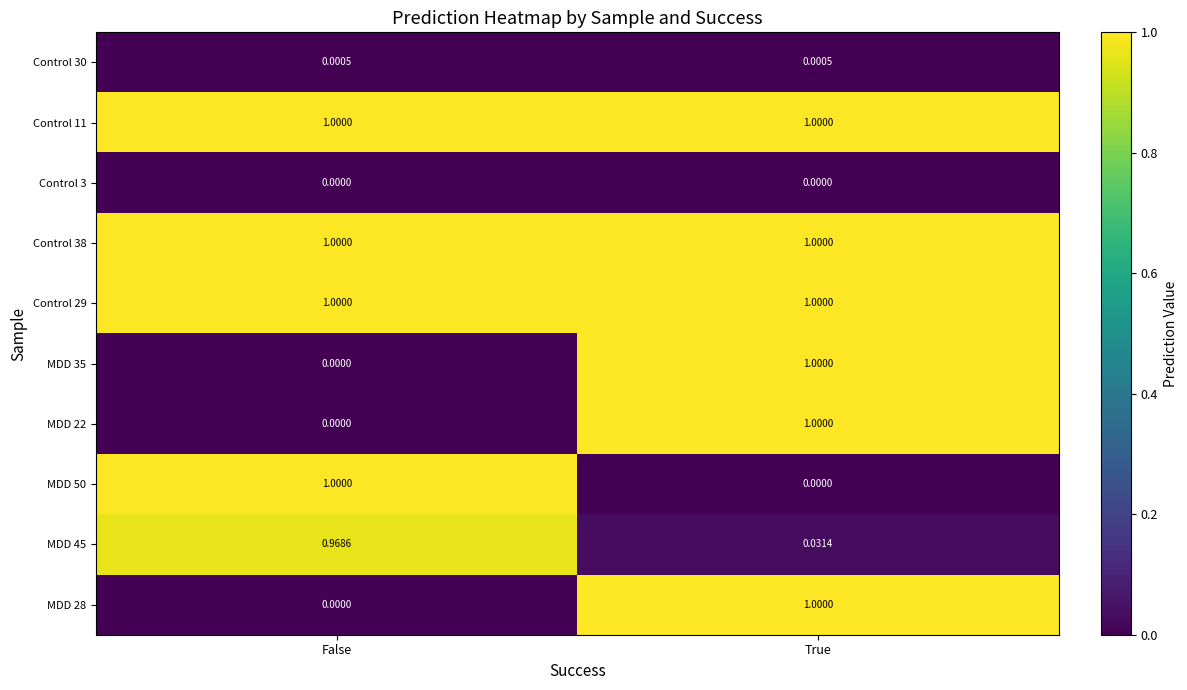

At which label does MDD 22 reach its minimum?

False